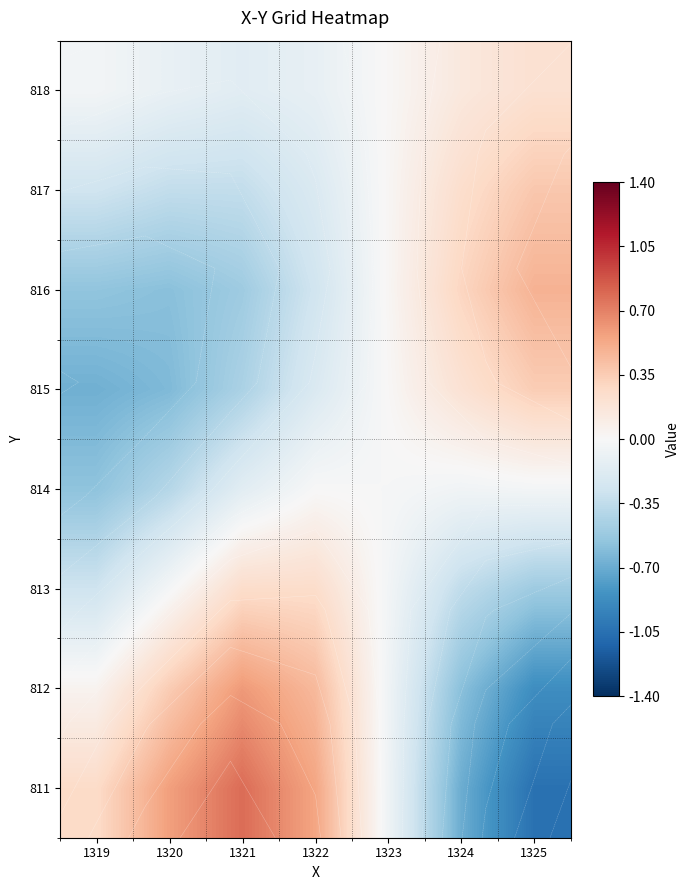

What is the total value across all series at 1322?

0.5